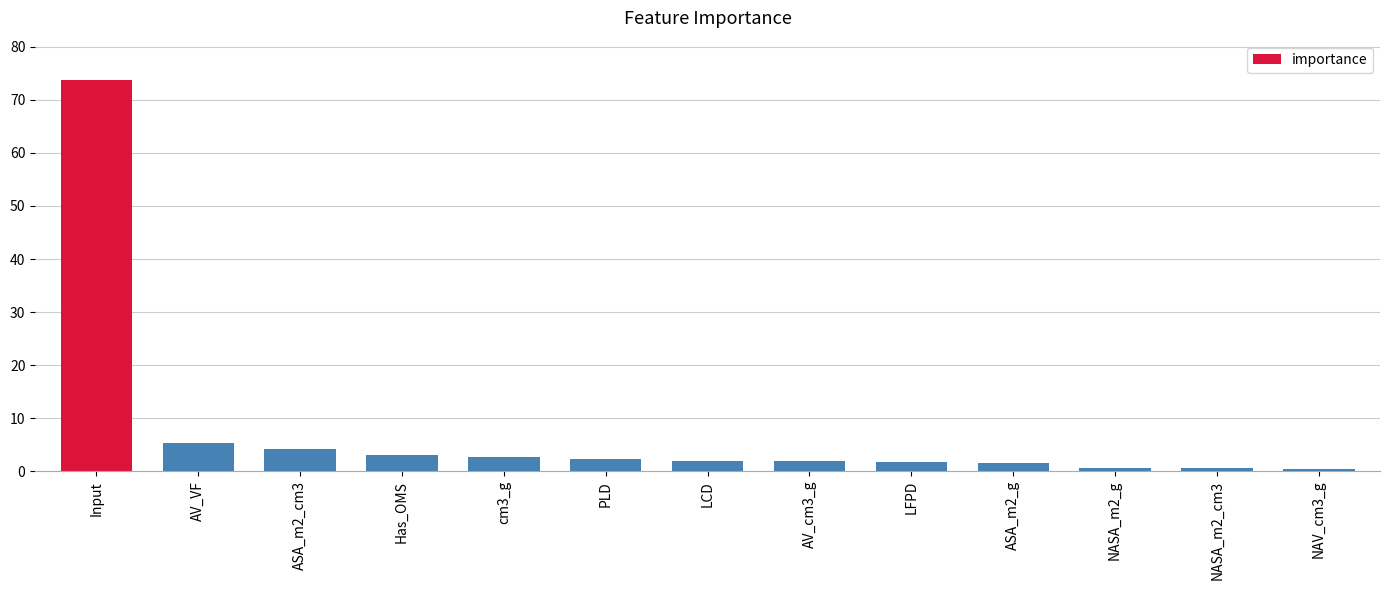

What is the maximum value shown in the chart?

73.8